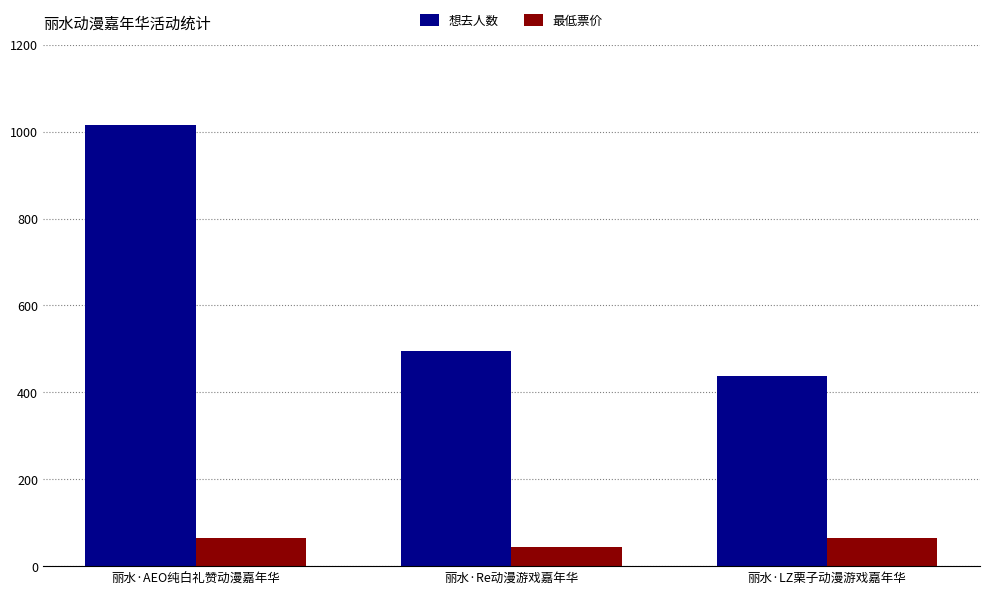

Is it true that 最低票价 equals 104 at 丽水·LZ栗子动漫游戏嘉年华?

False